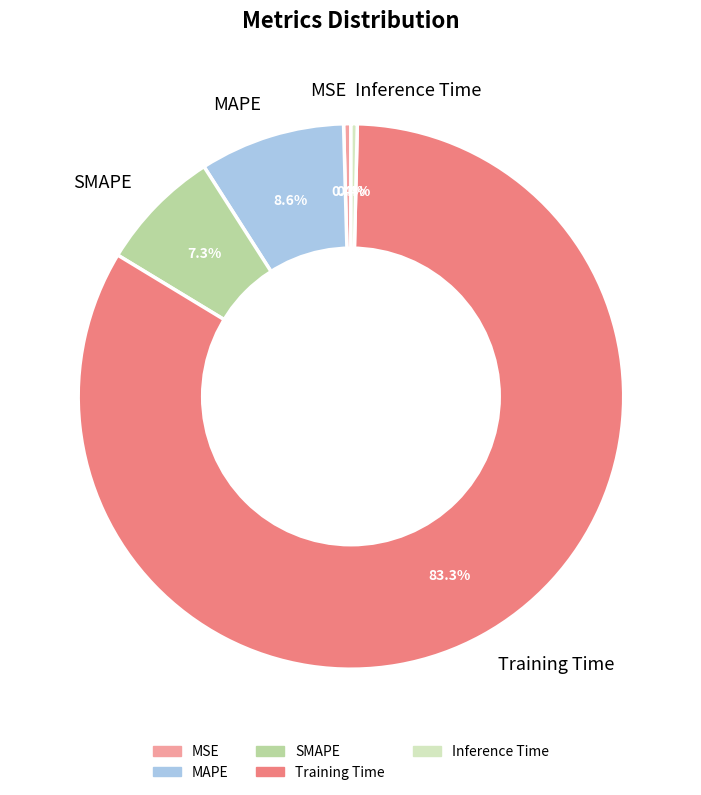

The Training Time slice represents 83% of the pie. True or false?

True